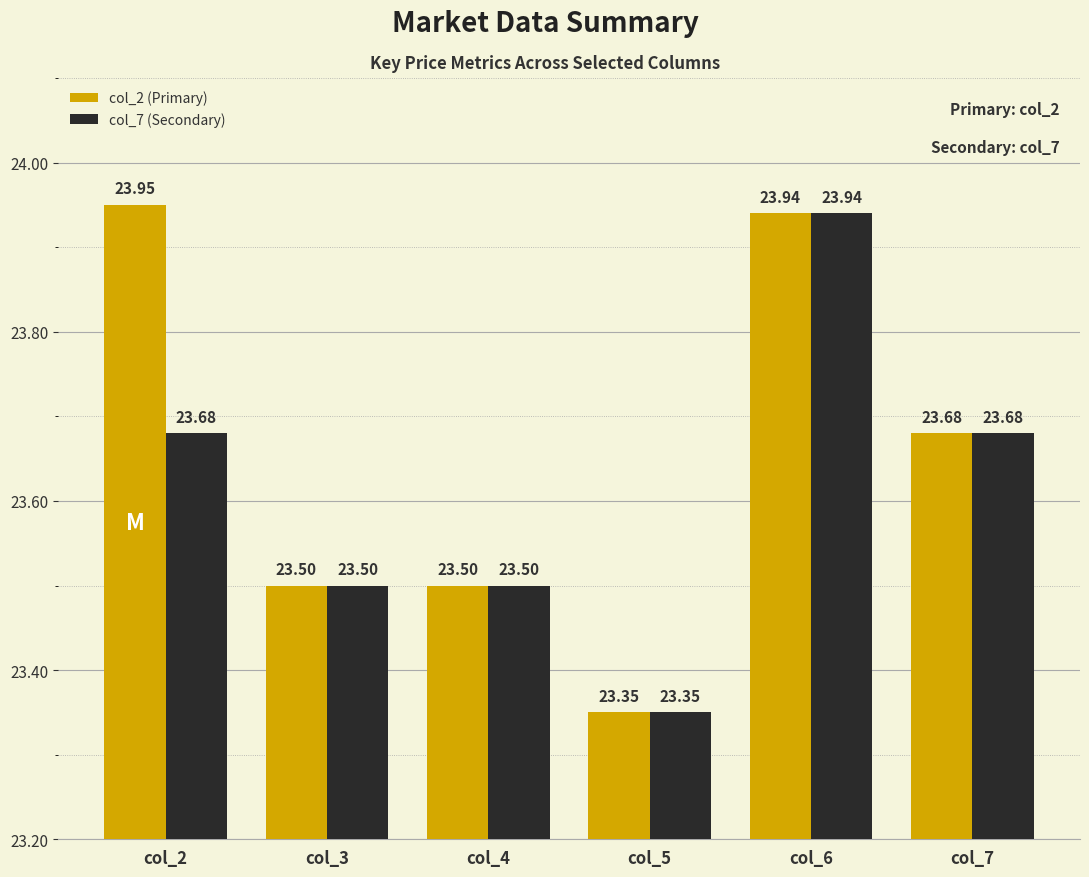

Which label corresponds to the largest value in the chart?

col_2